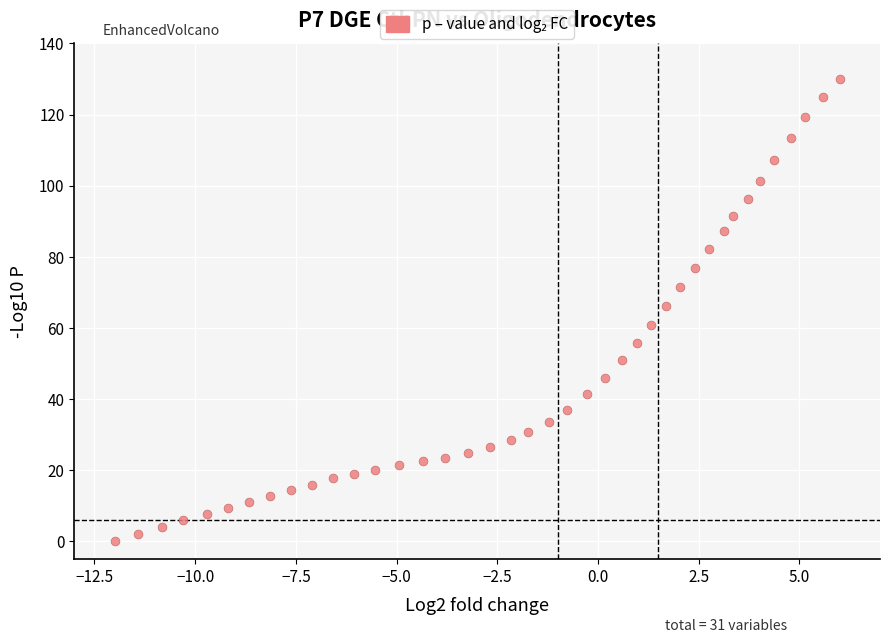

What is the range of X values (max minus min)?

18.0